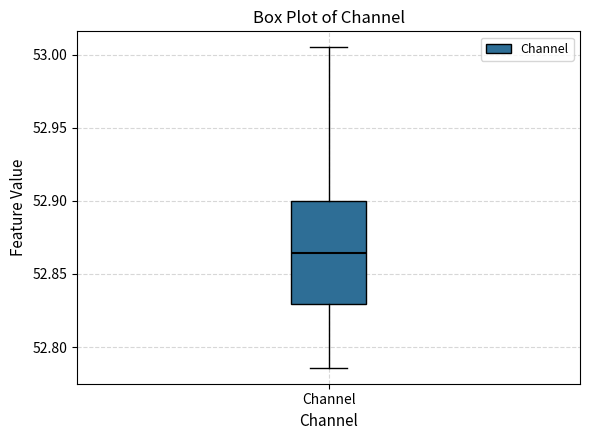

Transcribe this box plot: give where the median line is, the range the box spans, and where the two whiskers end, as read against the y-axis. The values are not printed on the chart, so give them approximately, as read against the axis.

median 52.865, box 52.830 to 52.900, whiskers 52.785 to 53.005